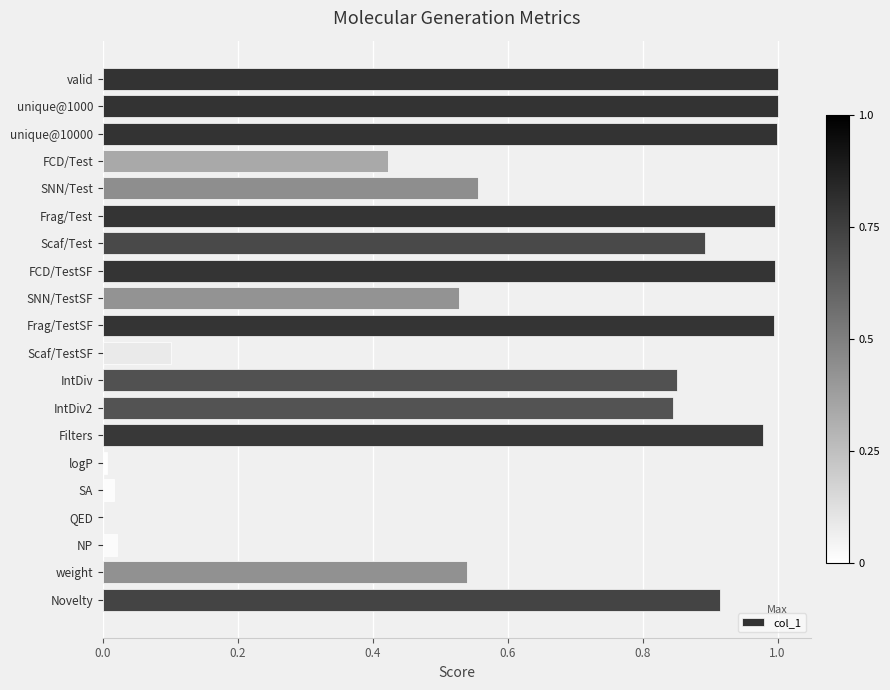

The value at SNN/Test is 0.8. True or false?

False